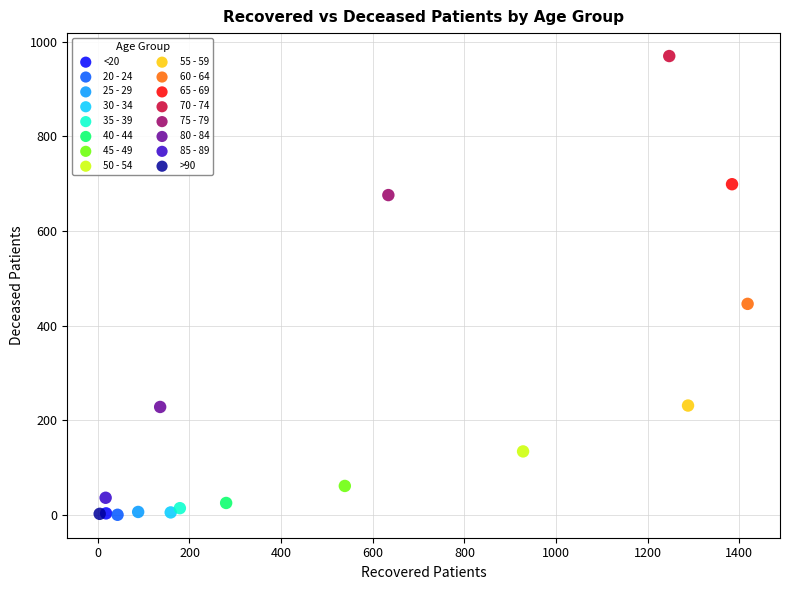

Which series contains the highest Y value?

70 - 74